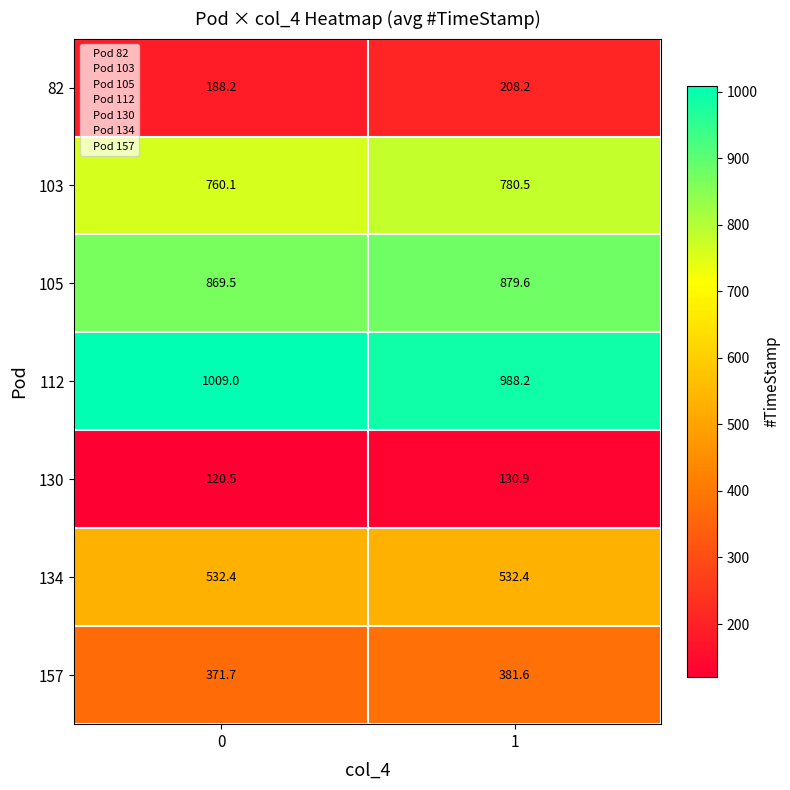

Read the 105 value at 1.

879.6